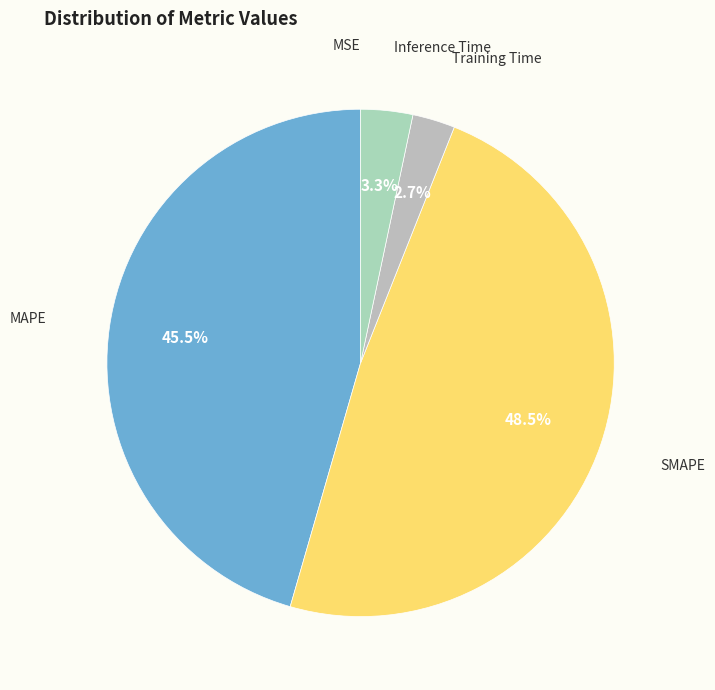

Is there any slice that represents more than half of the pie?

No